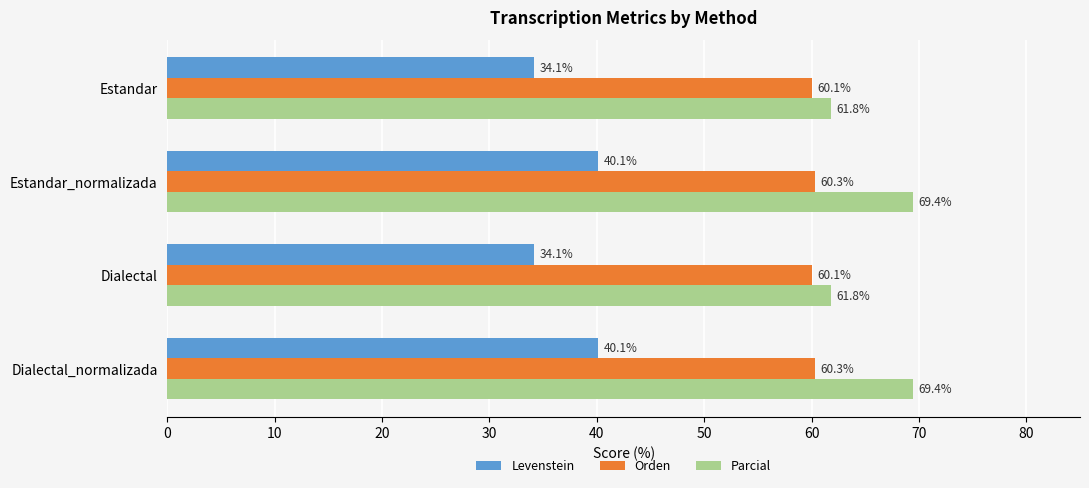

What is the sum of the Orden values at Estandar and Estandar_normalizada?

120.4